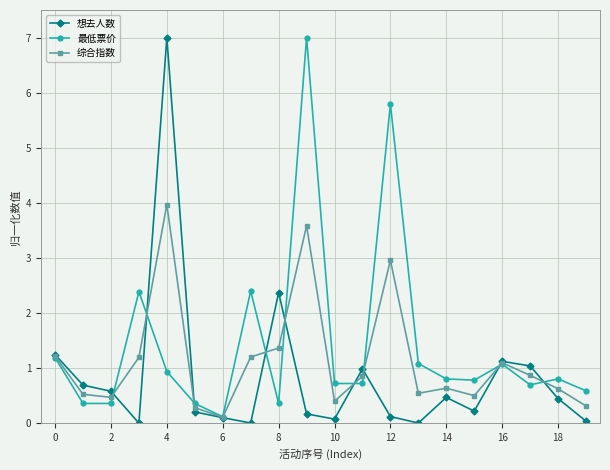

How many interior local valleys does the 想去人数 series have?

5